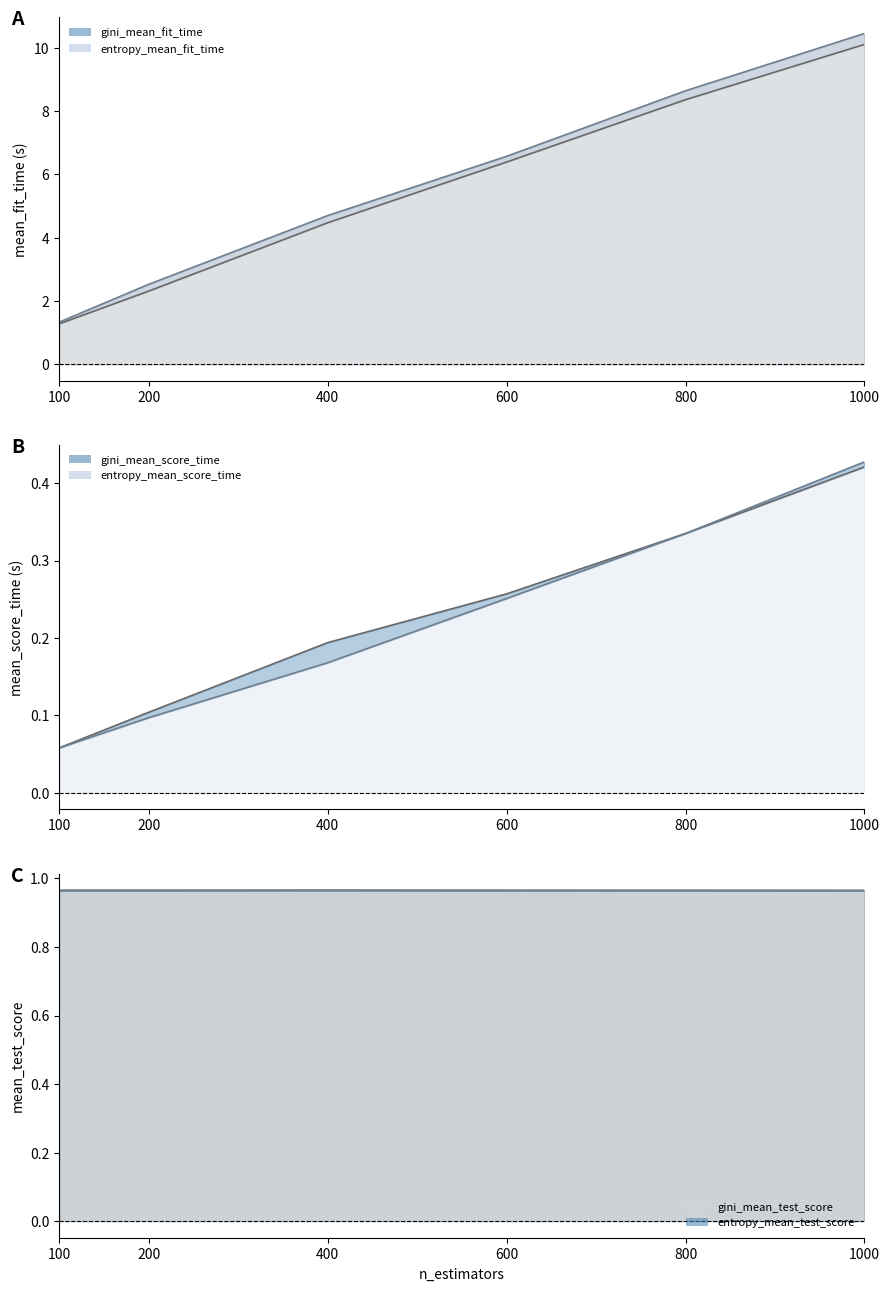

Which series has the widest spread of values?

entropy_mean_fit_time